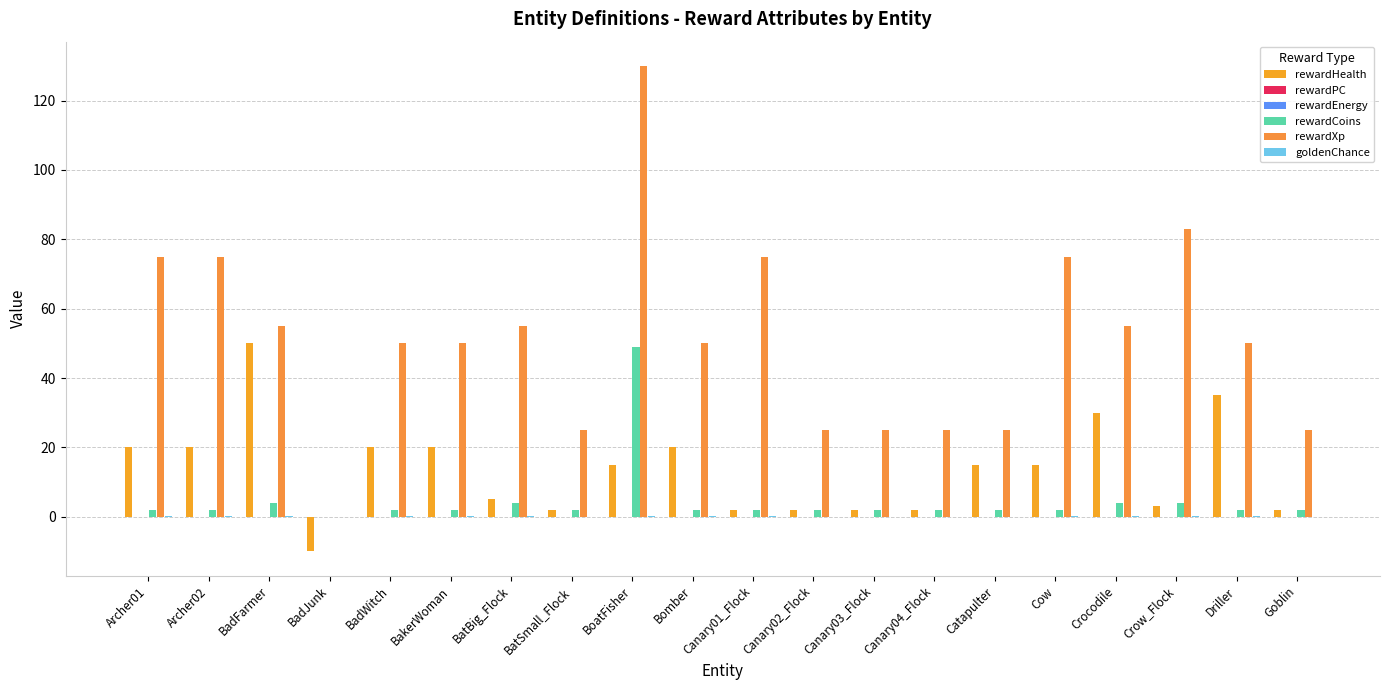

Which series has the largest total across all categories?

rewardXp